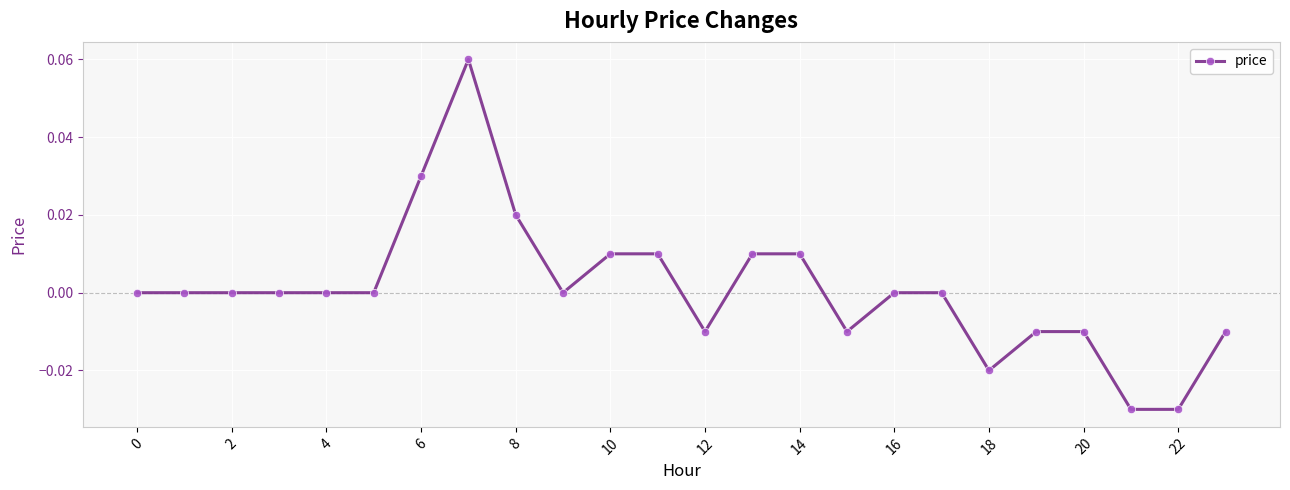

Which label corresponds to the smallest value in the chart?

21